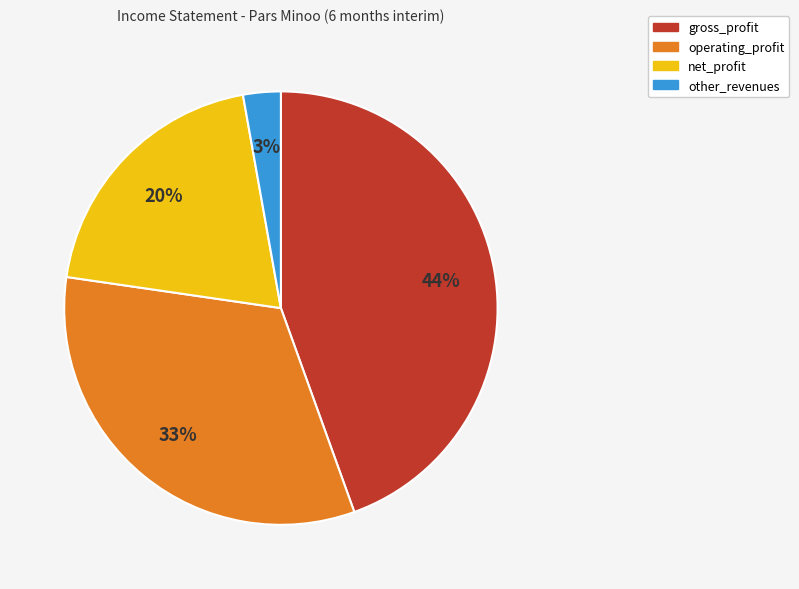

To the nearest percent, what is the average slice percentage?

25%